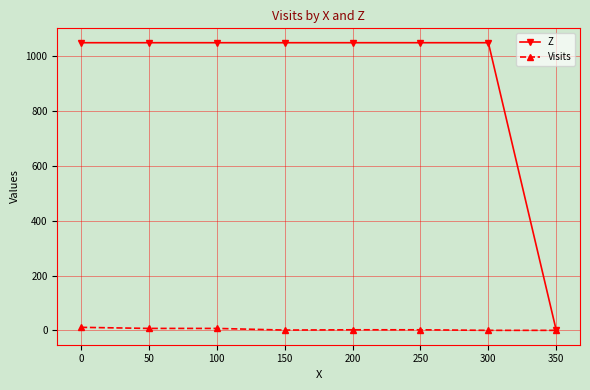

Which series has the largest range (max minus min)?

Z